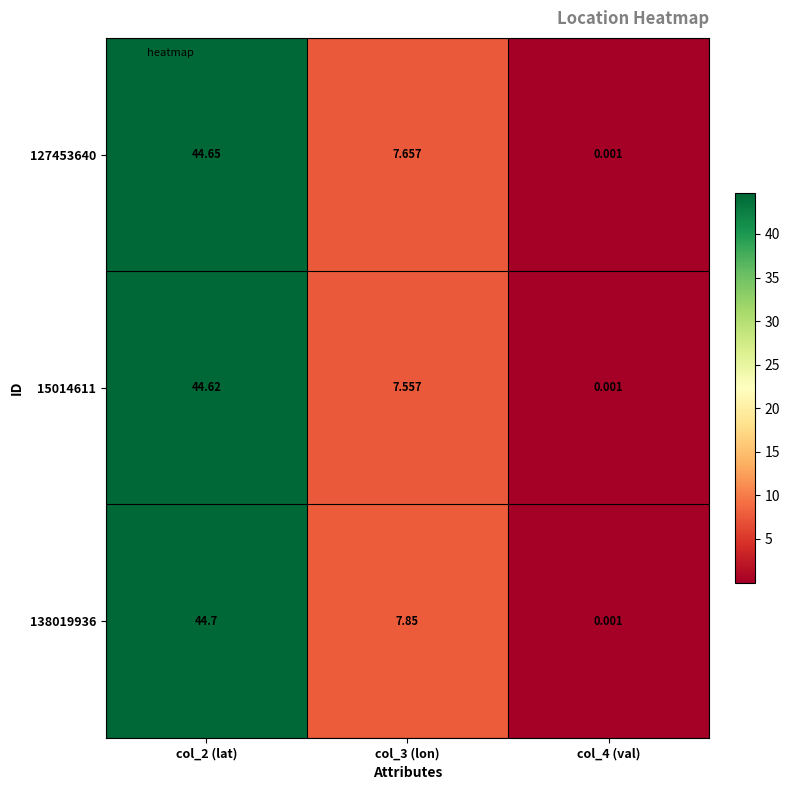

Is the value of 138019936 at col_3 (lon) greater than the value of 127453640 at col_3 (lon)?

Yes